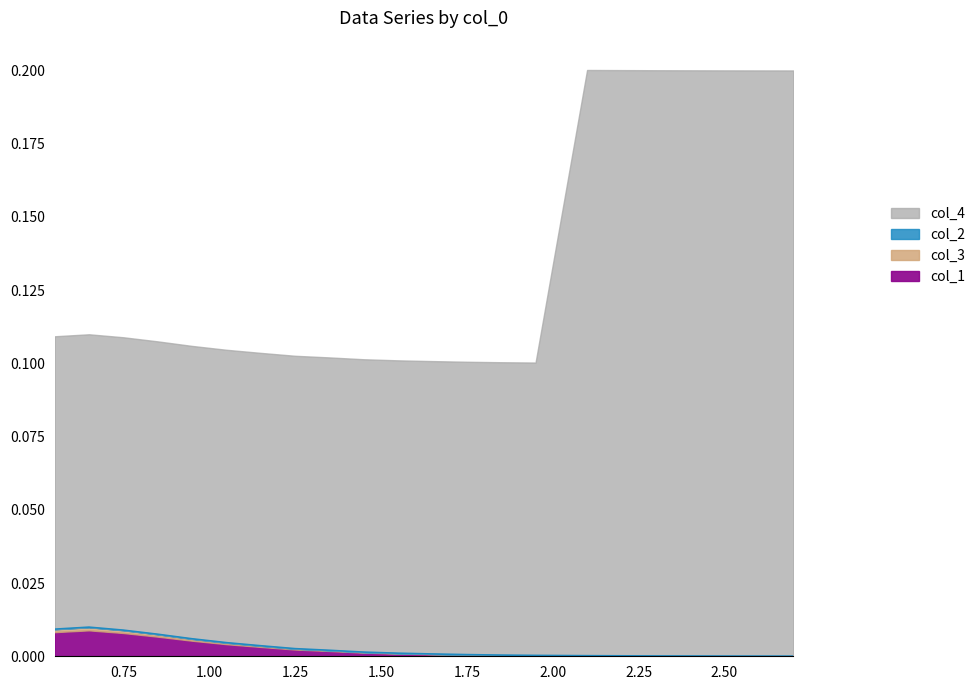

Does the chart display data point markers on the line(s)?

No